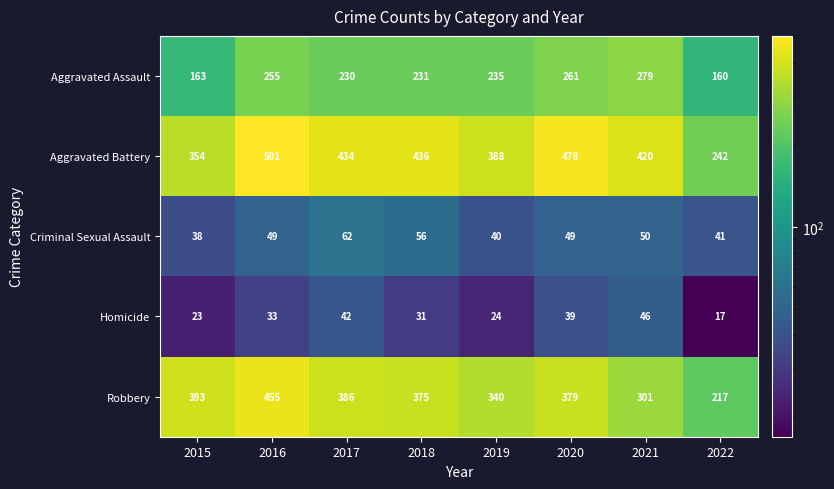

Read the Aggravated Assault value at 2018, to the nearest 5.

230